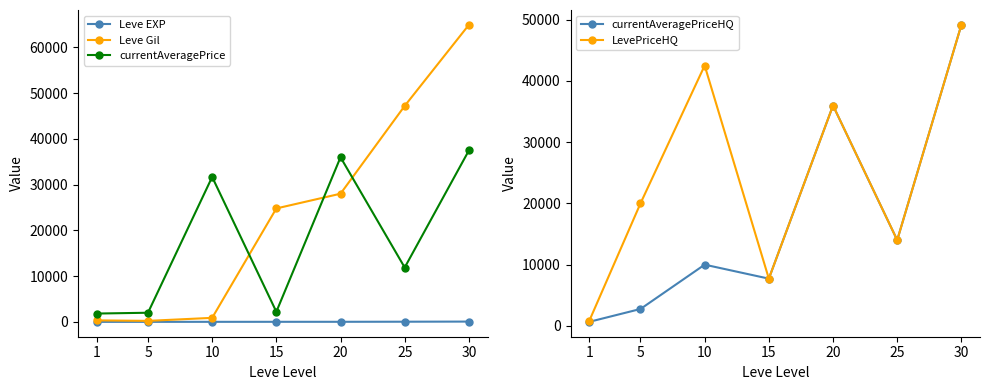

What is the approximate value of LevePriceHQ at 5?

19999